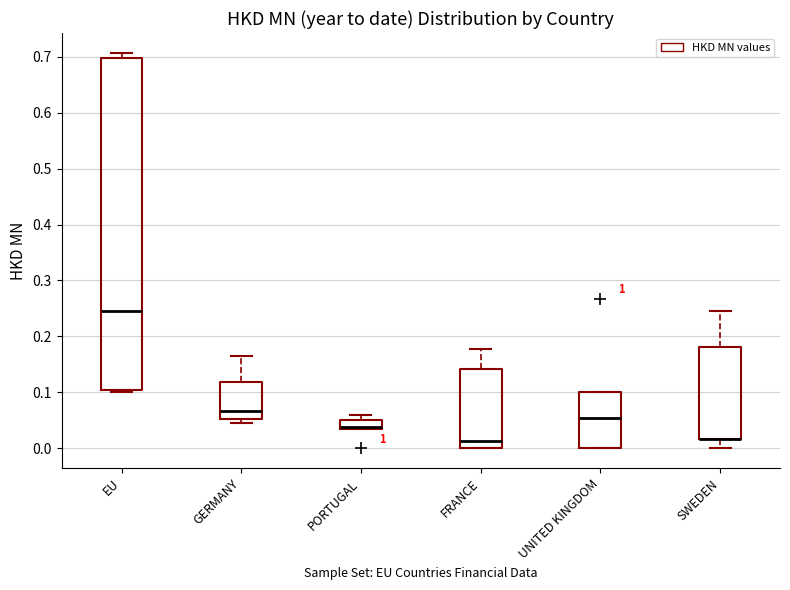

Reading left to right, transcribe this box plot: for each box, give where its median line is, the range the box spans, and where its two whiskers end, as read against the y-axis. The values are not printed on the chart, so give them approximately, as read against the axis.

EU: median 0.25, box 0.11 to 0.70, whiskers 0.10 to 0.71
GERMANY: median 0.07, box 0.05 to 0.12, whiskers 0.05 (just below the box's lower edge) to 0.17
PORTUGAL: median 0.04 (drawn on the box's lower edge), box 0.04 to 0.05, whiskers 0.04 to 0.06
FRANCE: median 0.01, box 0.00 to 0.14, whiskers 0.00 to 0.18
UNITED KINGDOM: median 0.05, box 0.00 to 0.10, whiskers 0.00 to 0.10
SWEDEN: median 0.02 (drawn on the box's lower edge), box 0.02 to 0.18, whiskers 0.00 to 0.25